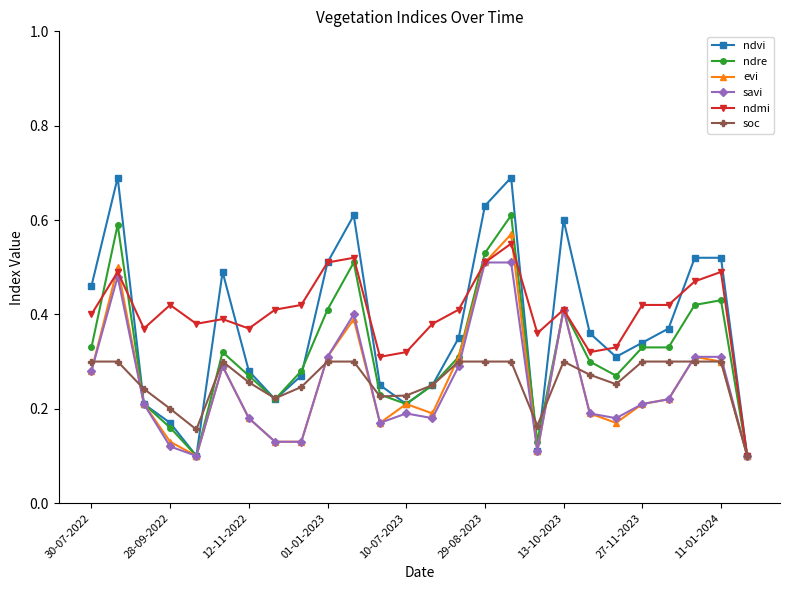

Which series has the largest total across all categories?

ndmi